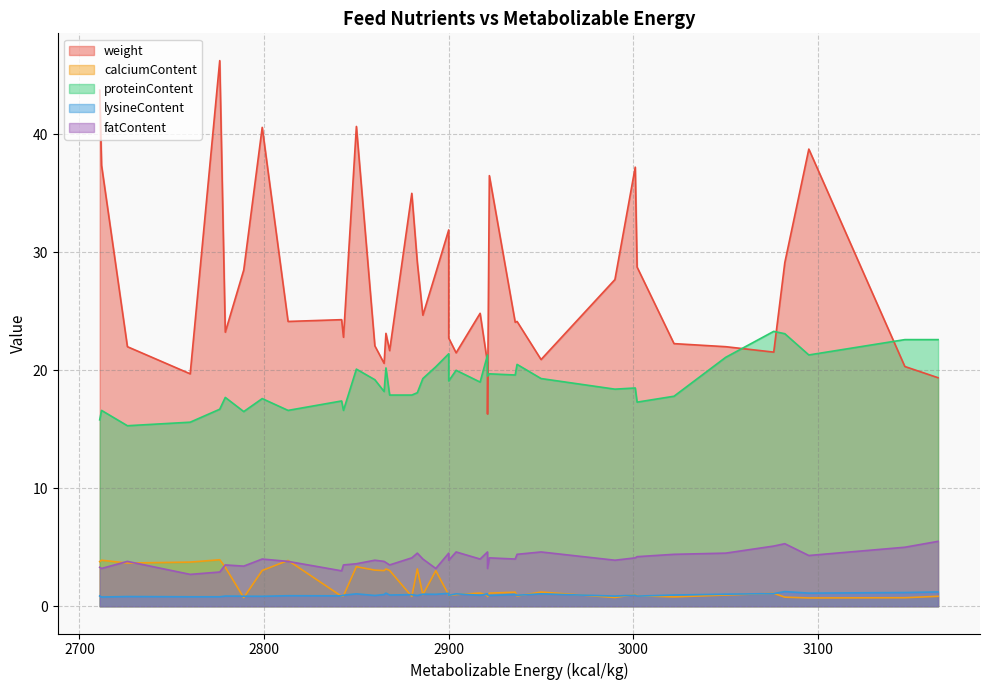

What is the value of the lysineContent point at the 16th from the left?

0.8